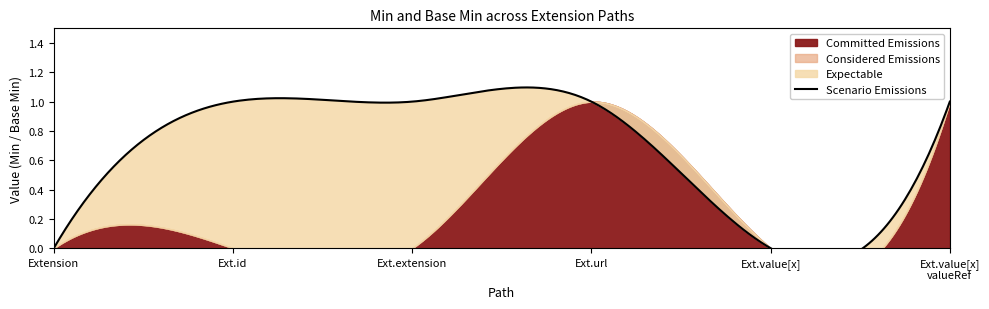

Rank the series at Extension.id from lowest to highest value.

Committed Emissions, Considered Emissions, Expectable, Scenario Emissions